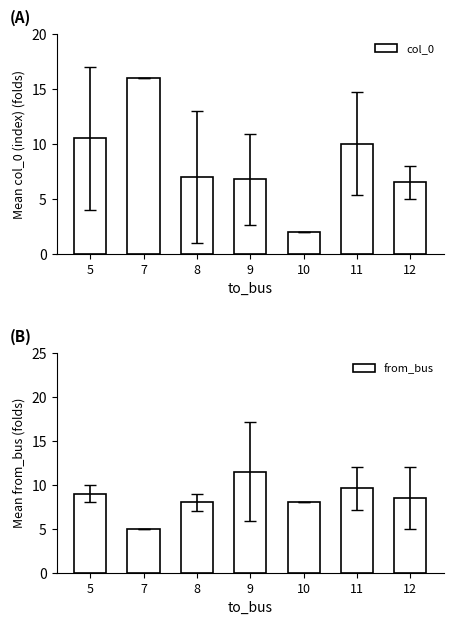

Reading left to right, what are all the values shown in this chart?

col_0: 5=10.5	7=16.0	8=7.0	9=6.8	10=2.0	11=10.0	12=6.5
from_bus: 5=9.0	7=5.0	8=8.0	9=11.5	10=8.0	11=9.6	12=8.5